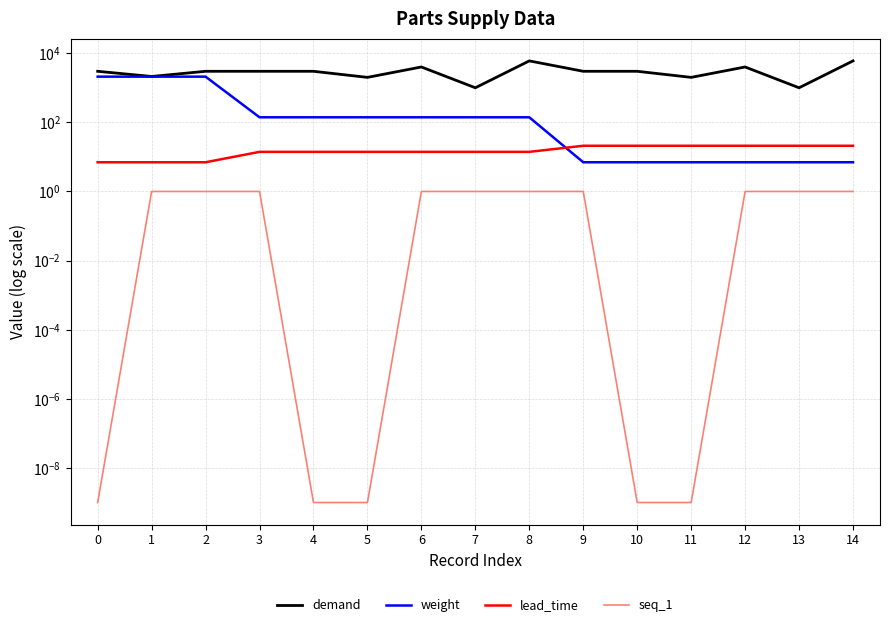

List the labels in order of lead_time value, smallest first.

0, 1, 2, 3, 4, 5, 6, 7, 8, 9, 10, 11, 12, 13, 14